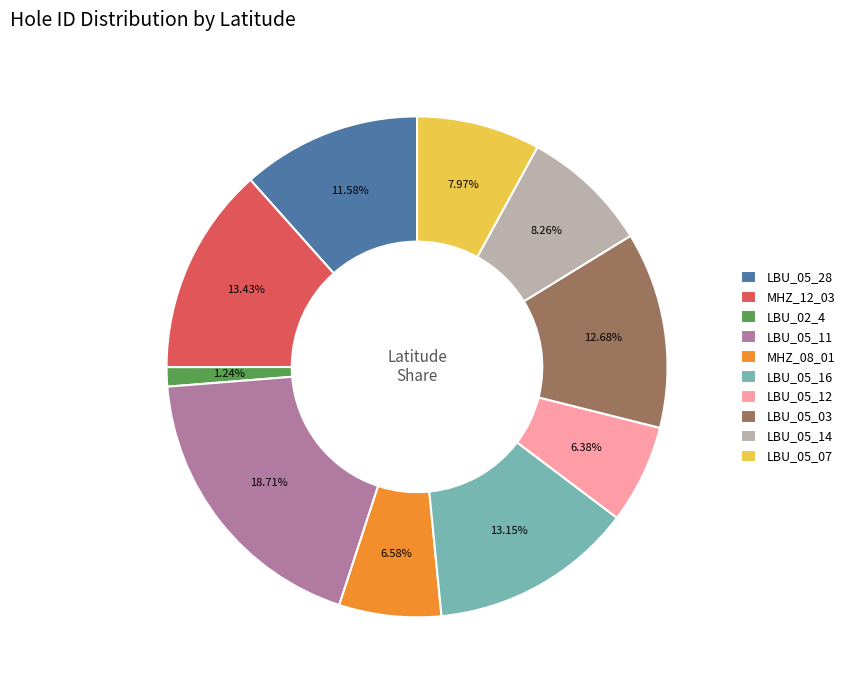

Does any single category account for the majority?

No